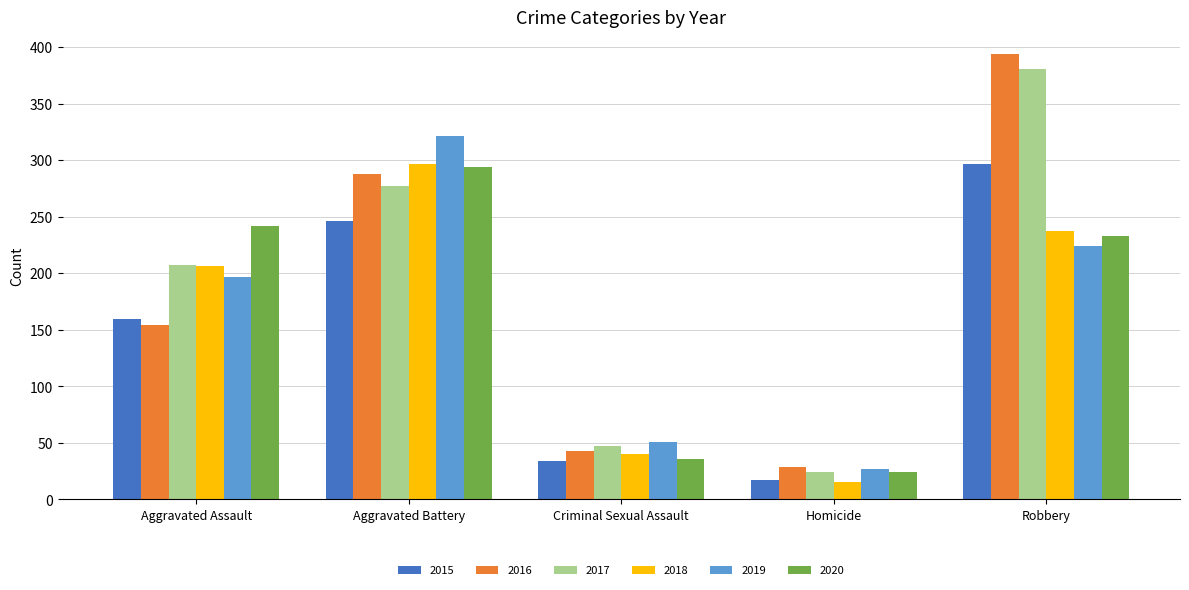

What is the sum of all 2015 values?

754